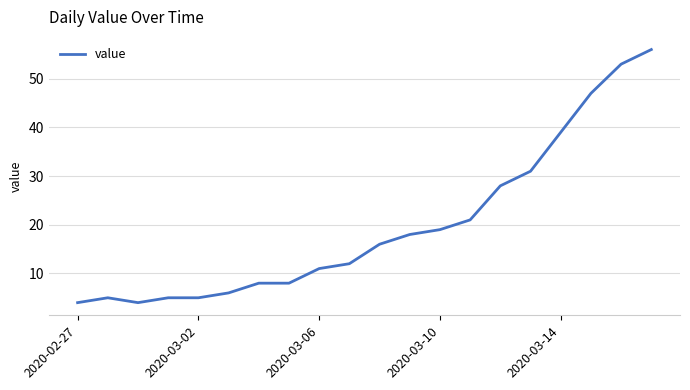

What is the minimum value shown in the chart?

4